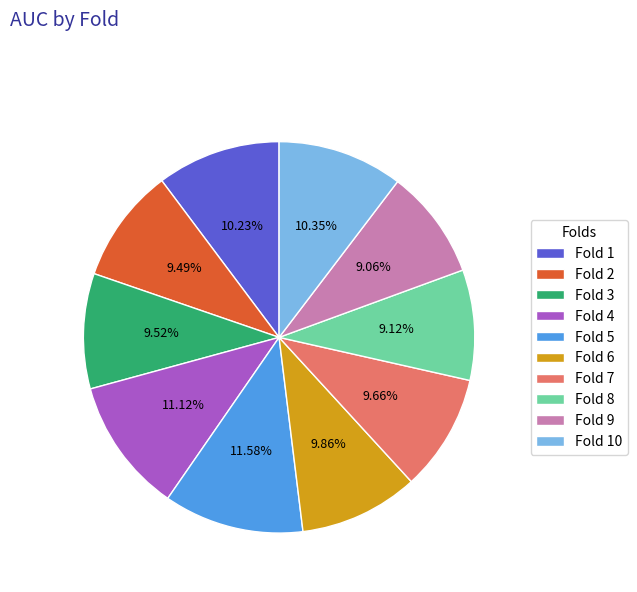

Is the sum of Fold 7 and Fold 6 greater than half?

No